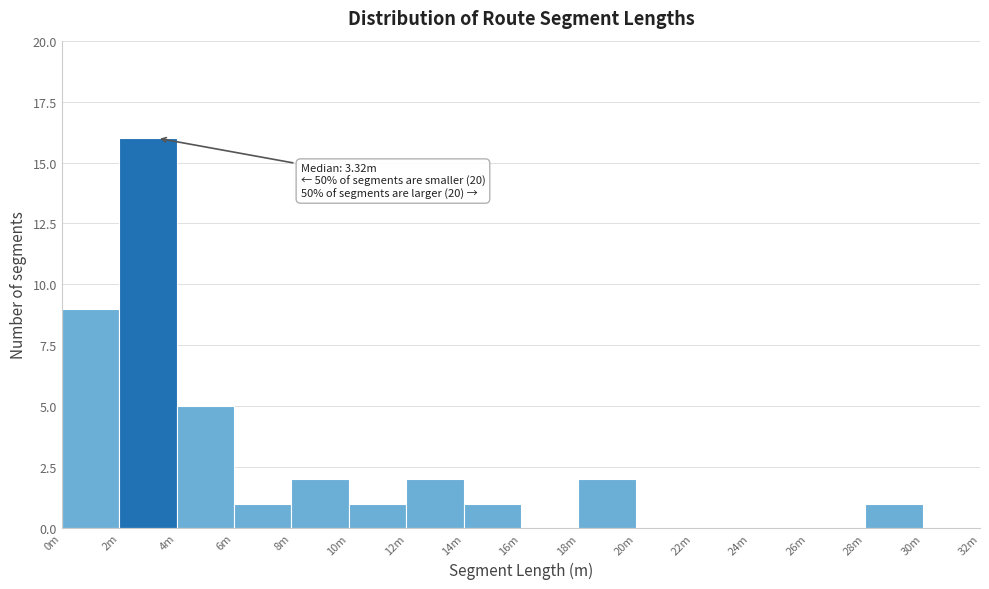

Reading left to right, transcribe all the data shown in this chart.

0m=9	2m=16	4m=5	6m=1	8m=2	10m=1	12m=2	14m=1	16m=0	18m=2	20m=0	22m=0	24m=0	26m=0	28m=1	30m=0